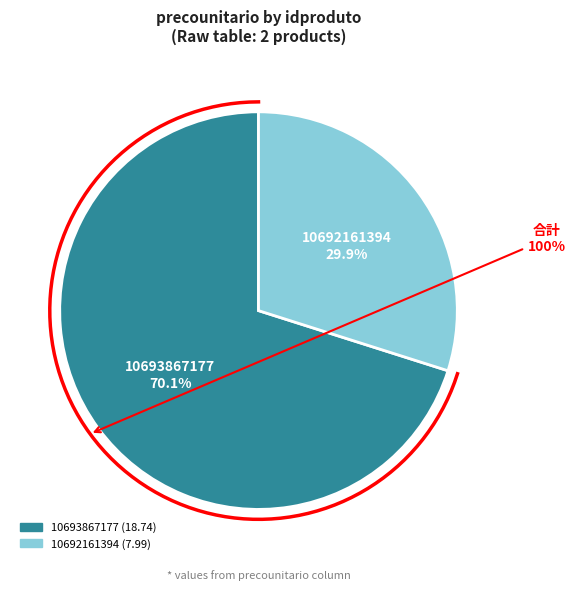

How much of the chart is everything except 10692161394?

70.1%